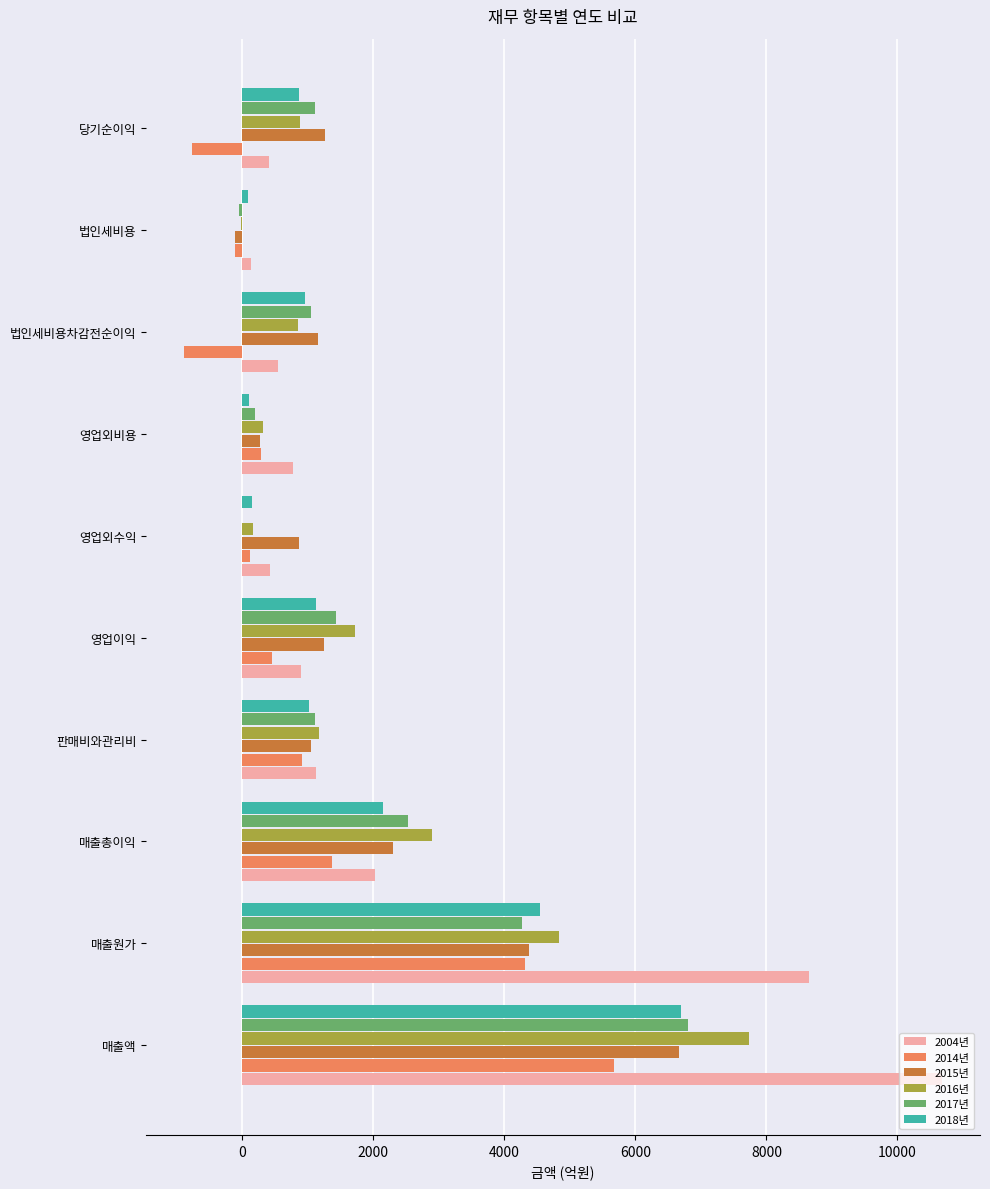

What is the greatest value displayed?

10682.8